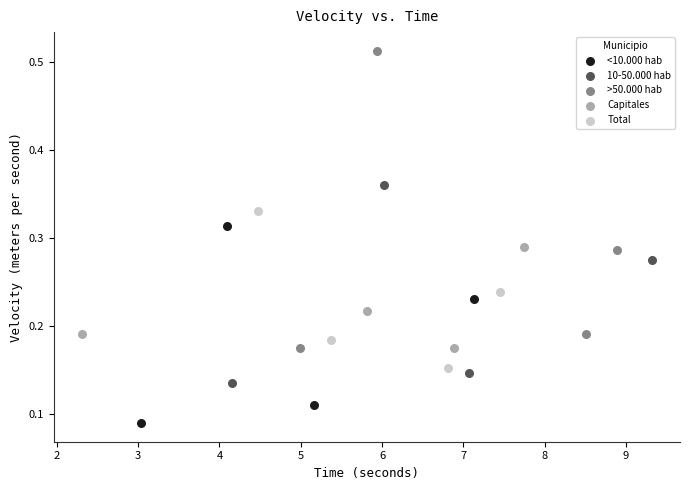

Which series reaches the maximum Y coordinate?

>50.000 hab